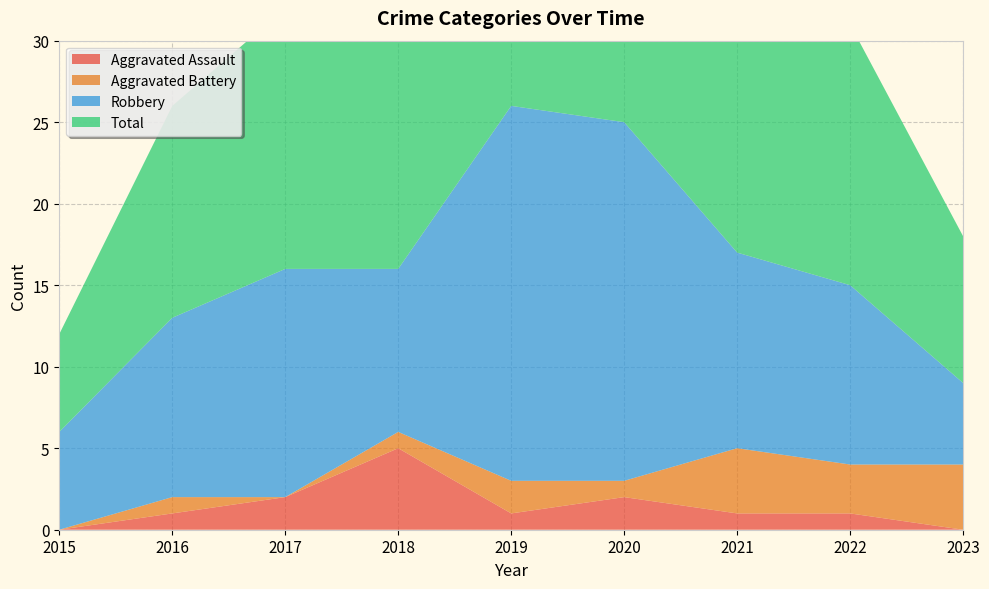

Reading left to right, list all the values displayed in this chart.

Aggravated Assault: 0	1	2	5	1	2	1	1	0
Aggravated Battery: 0	1	0	1	2	1	4	3	4
Robbery: 6	11	14	10	23	22	12	11	5
Total: 6	13	16	16	26	25	17	16	9